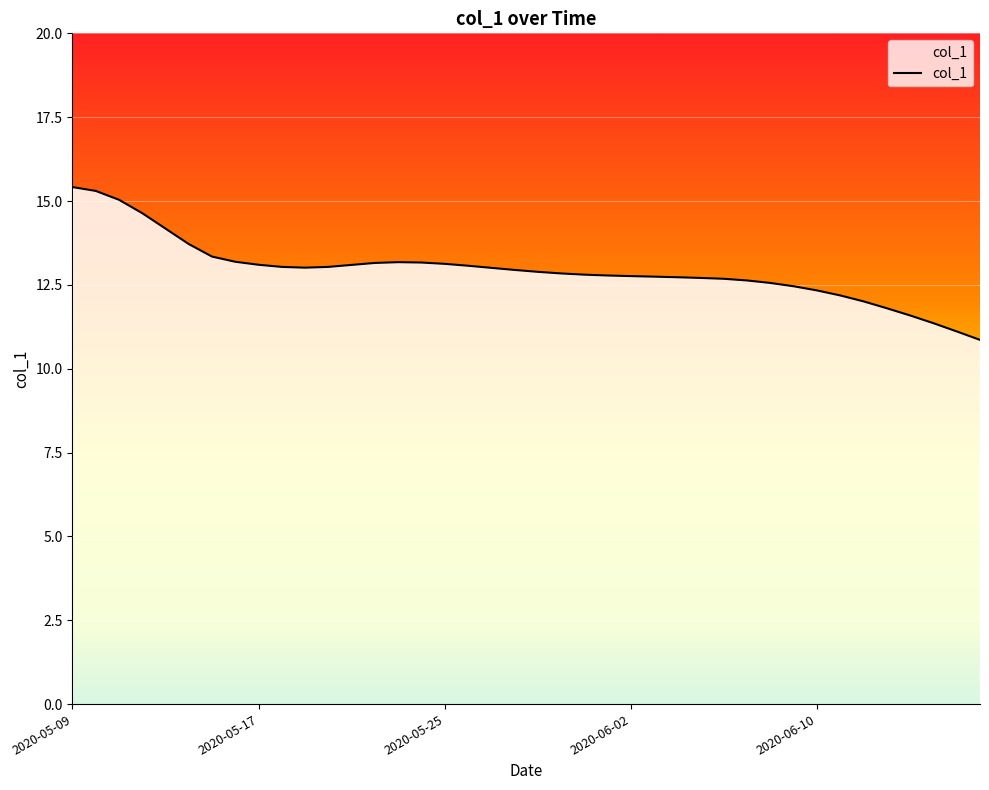

What is the smallest value displayed?

10.9